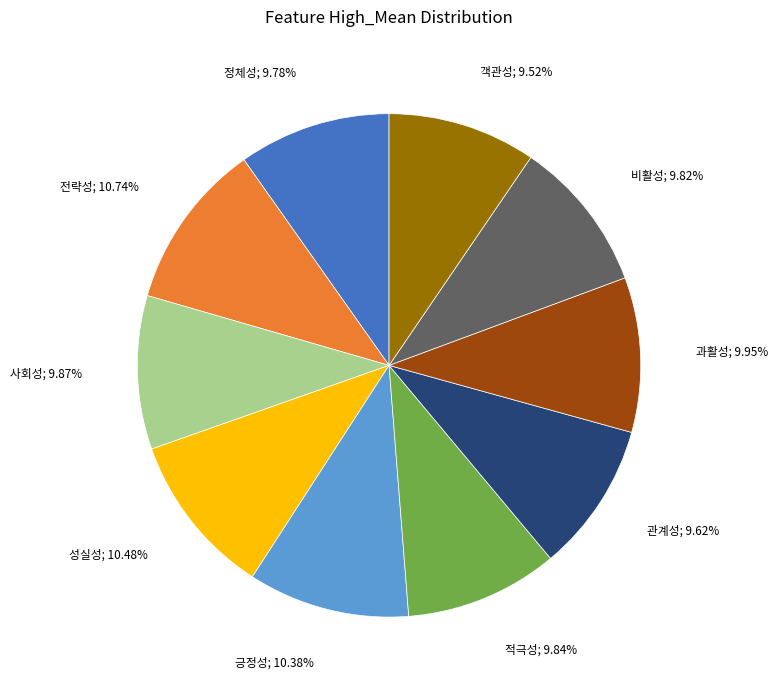

Is there a majority slice in this chart?

No